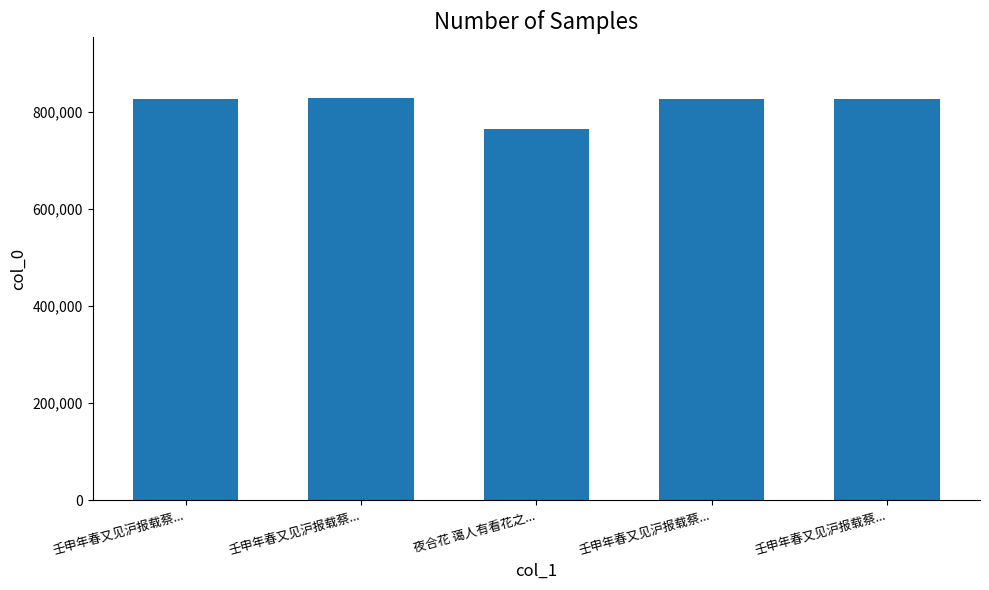

Count the number of categories in the chart.

5